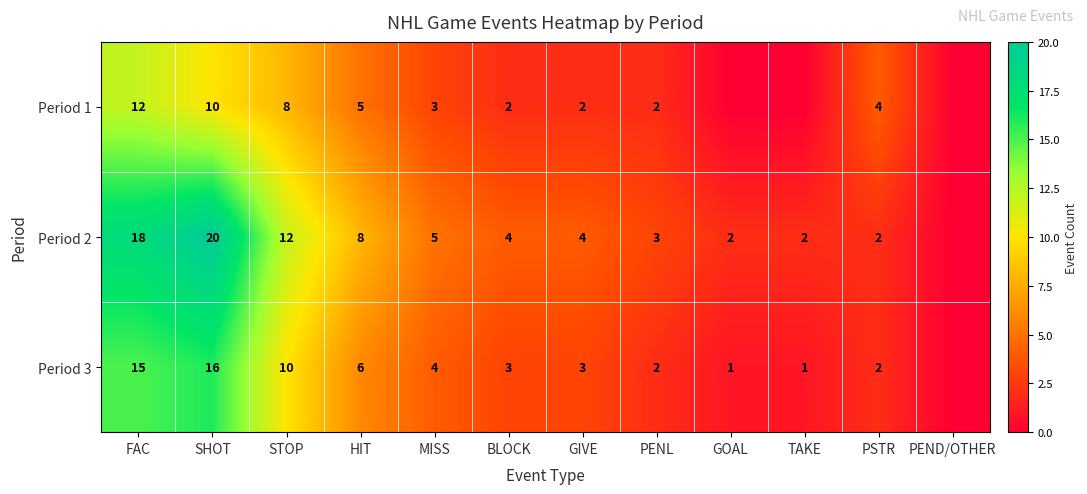

Which has a higher value, HIT or PEND/OTHER?

HIT